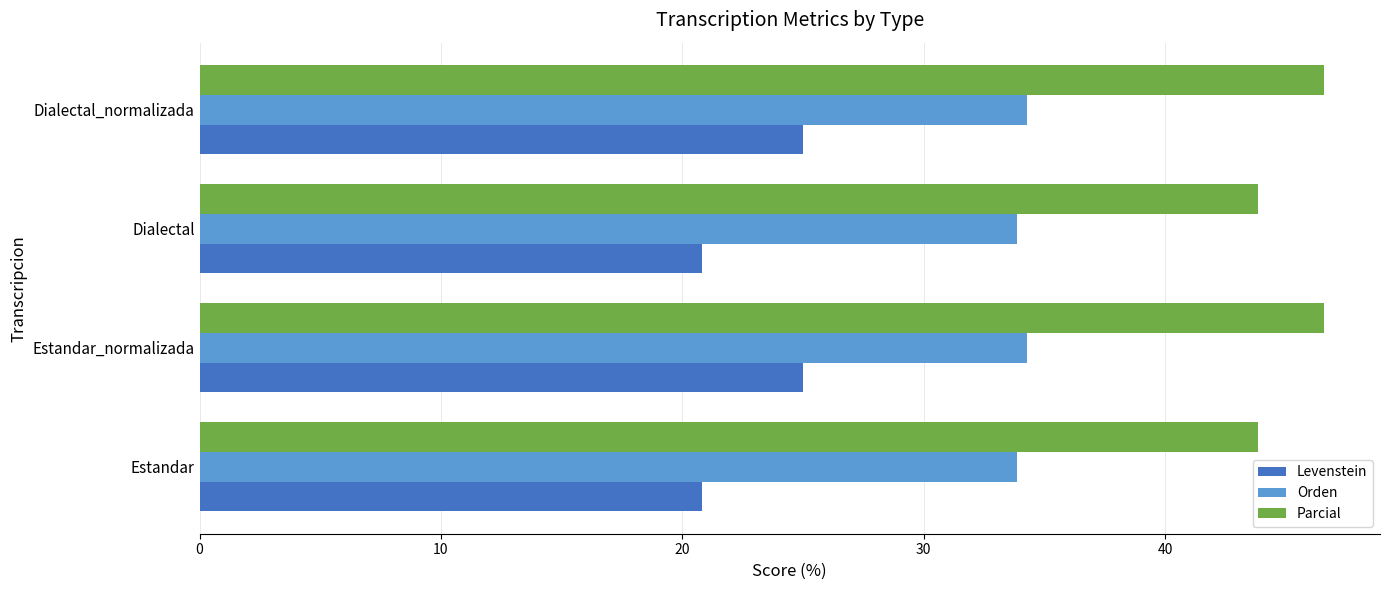

Is it true that Levenstein equals 13.5 at Estandar_normalizada?

False